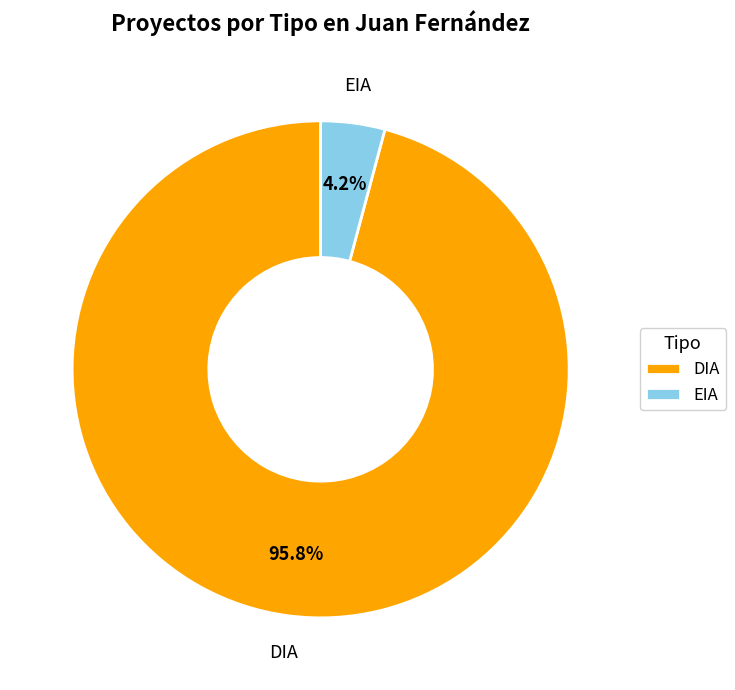

Count the number of slices in the pie.

2